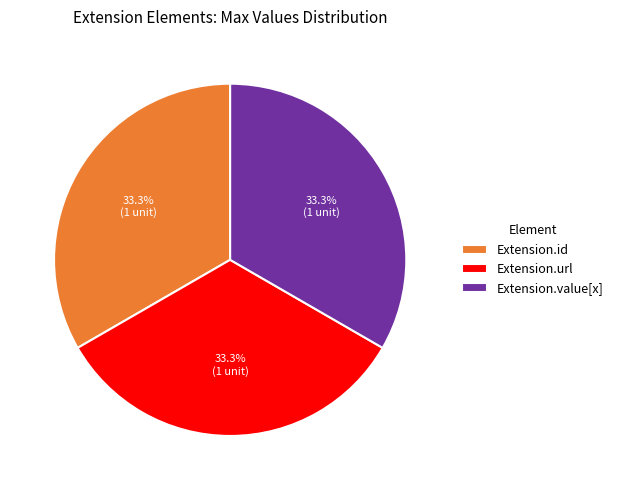

Approximately how many times larger is the value at Extension.id compared to Extension.url?

1.0